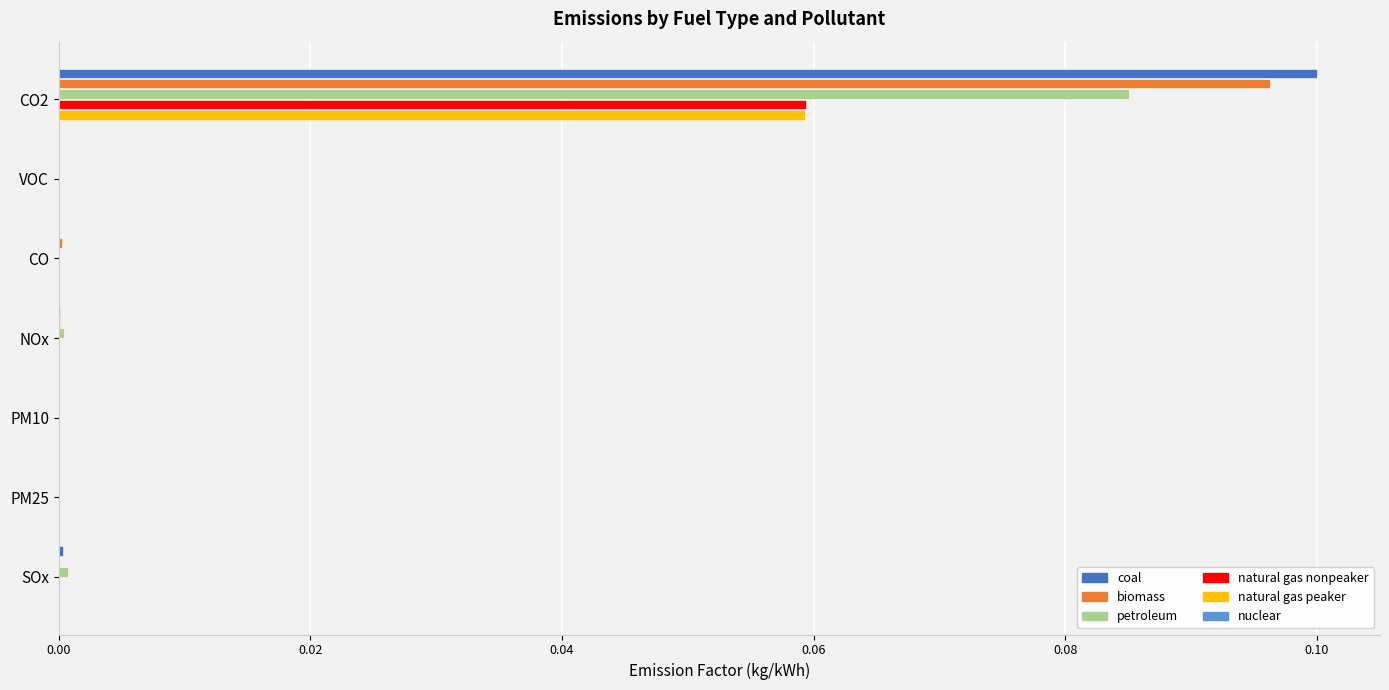

At which category is the sum across all series the highest?

CO2